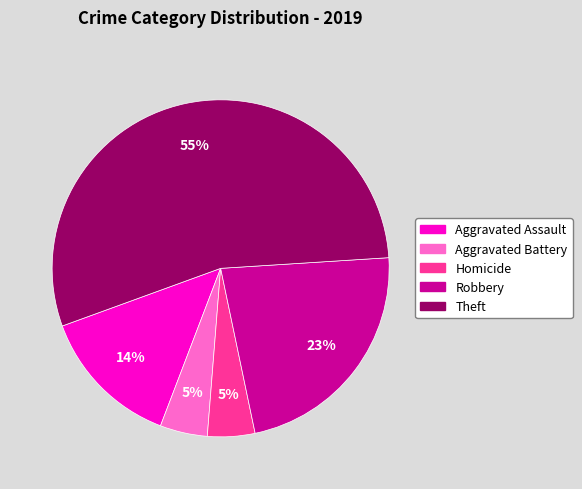

Combined, do Aggravated Assault and Robbery account for over 50%?

No